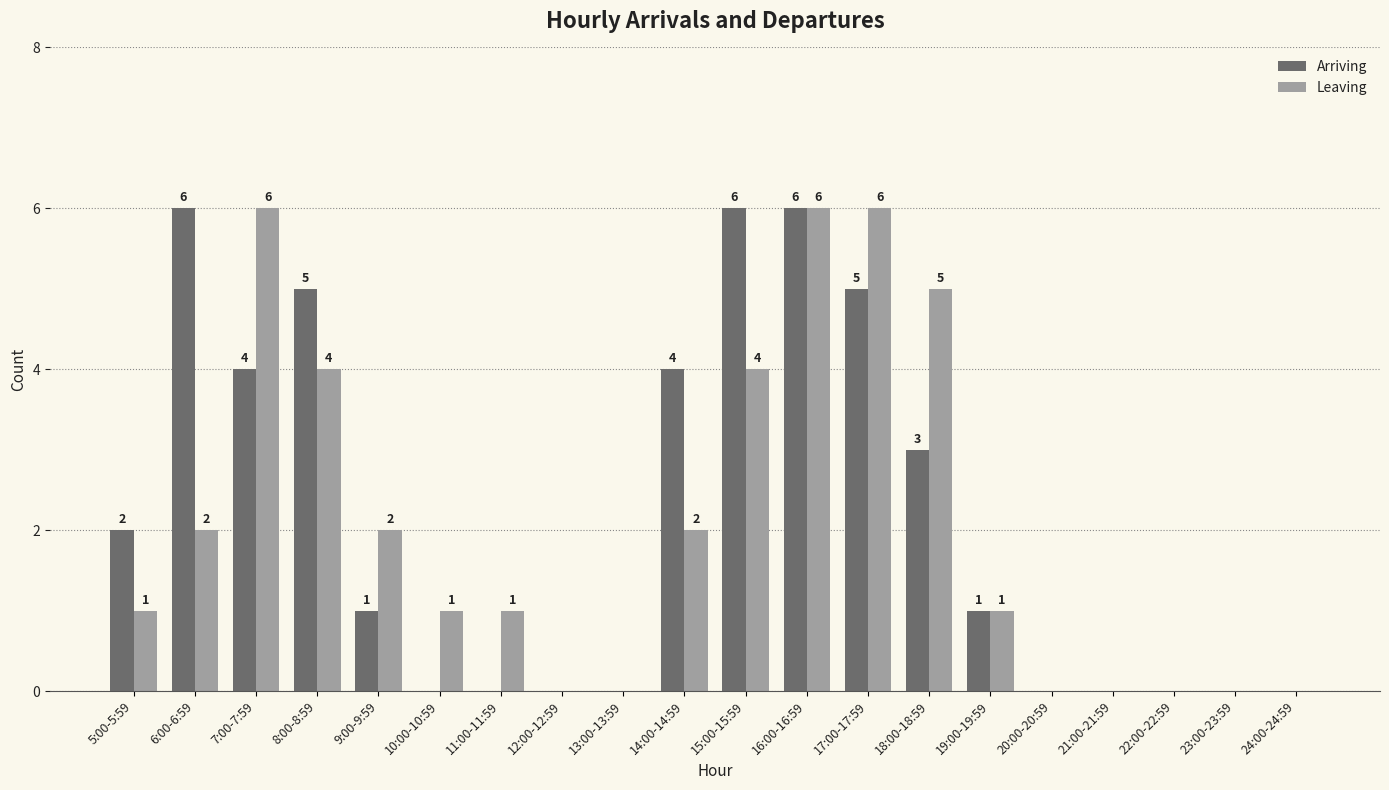

How many groups of bars are there?

20